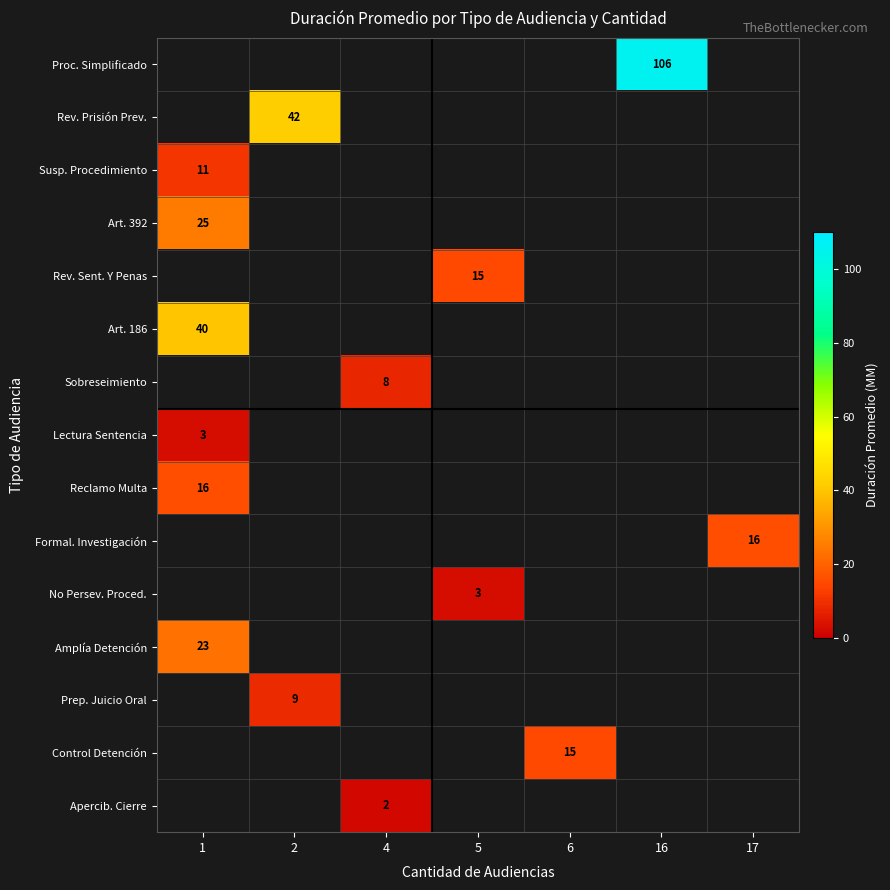

What is the maximum value for row_5?

40.0